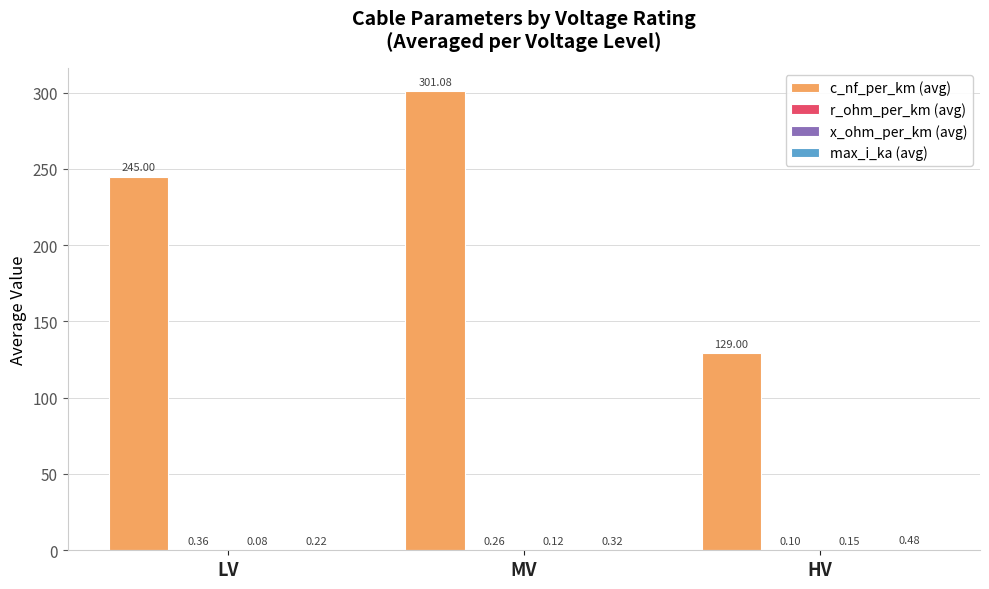

What is the sum of all c_nf_per_km (avg) values?

675.1